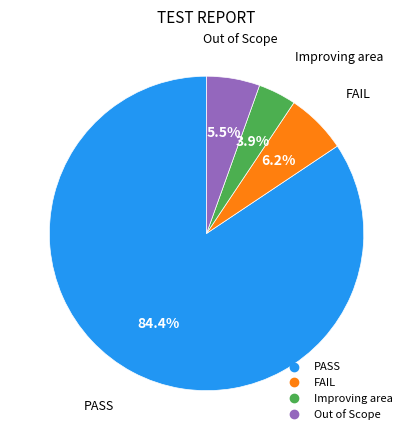

Is it true that FAIL is 1% of the pie?

False